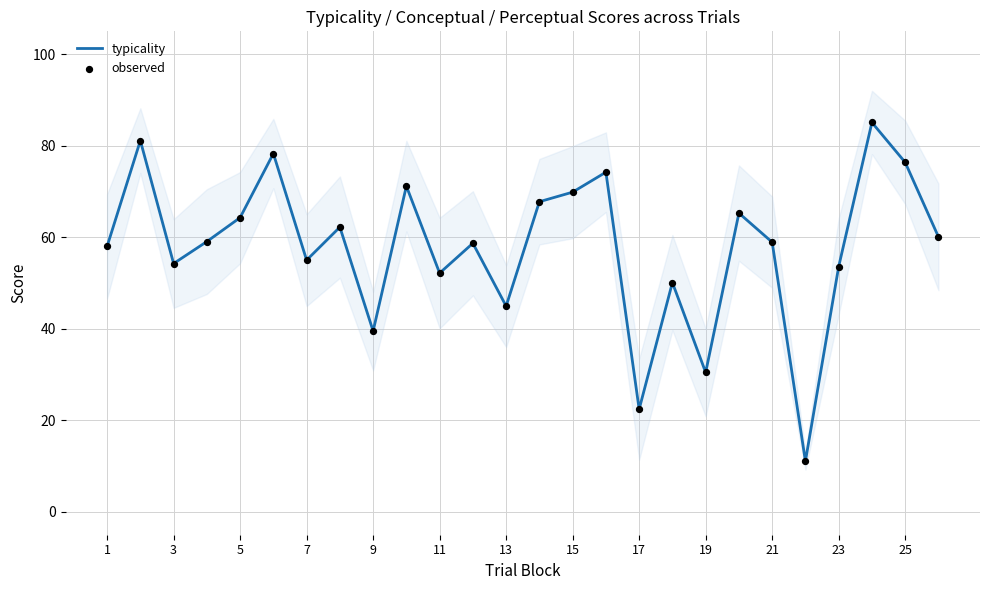

The value of typicality at 25 is 126.3. True or false?

False